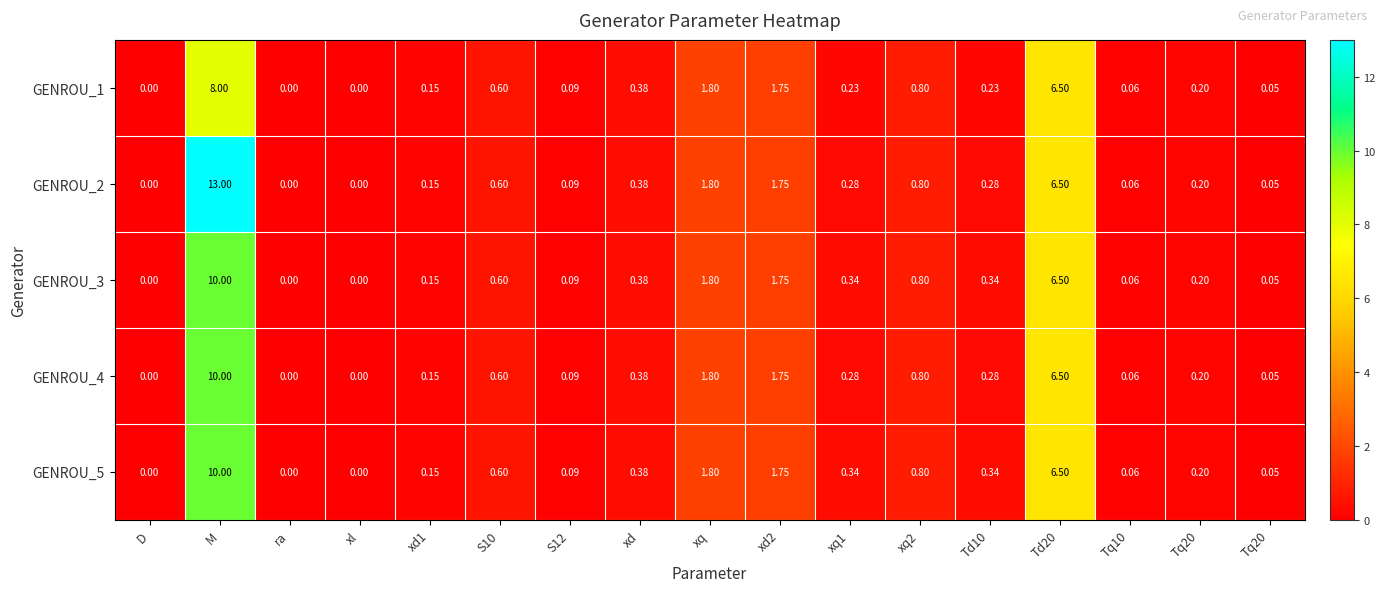

At which category does the chart reach its peak across all series?

M